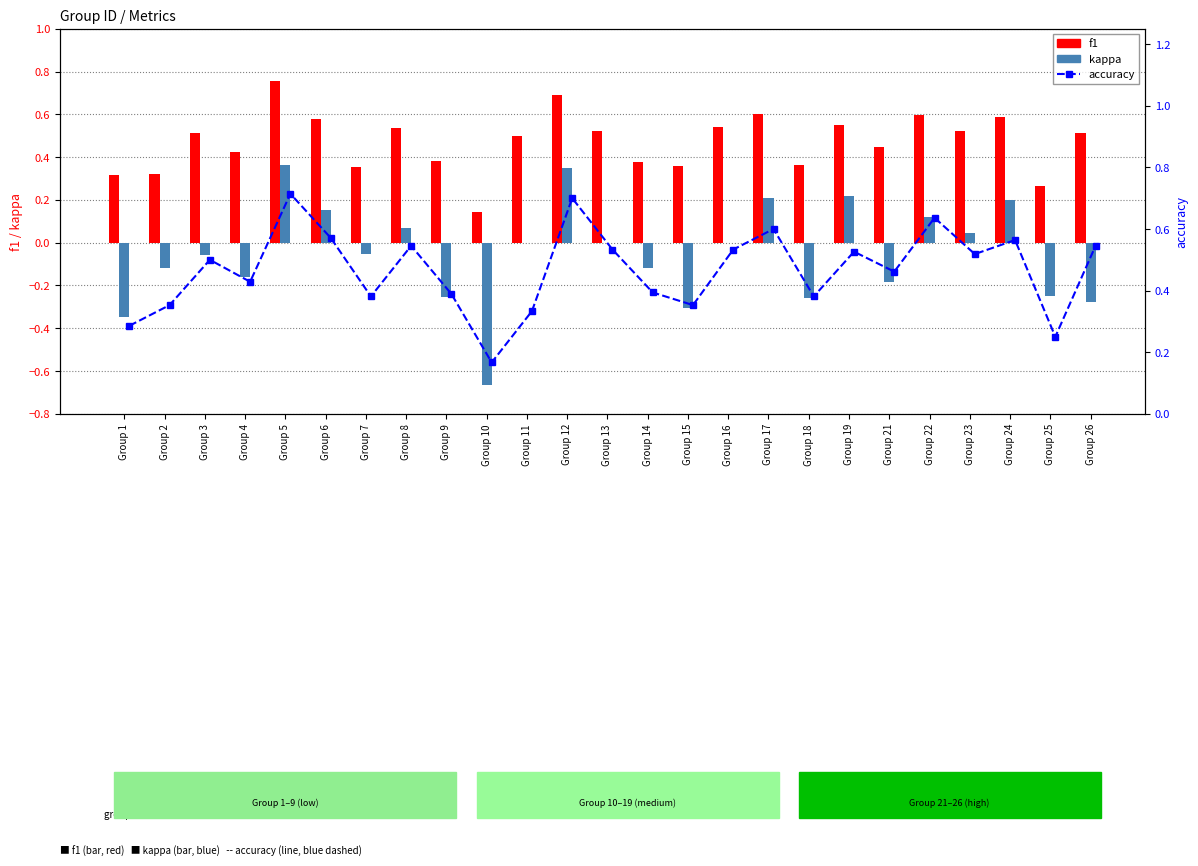

How many series are shown in this chart?

3